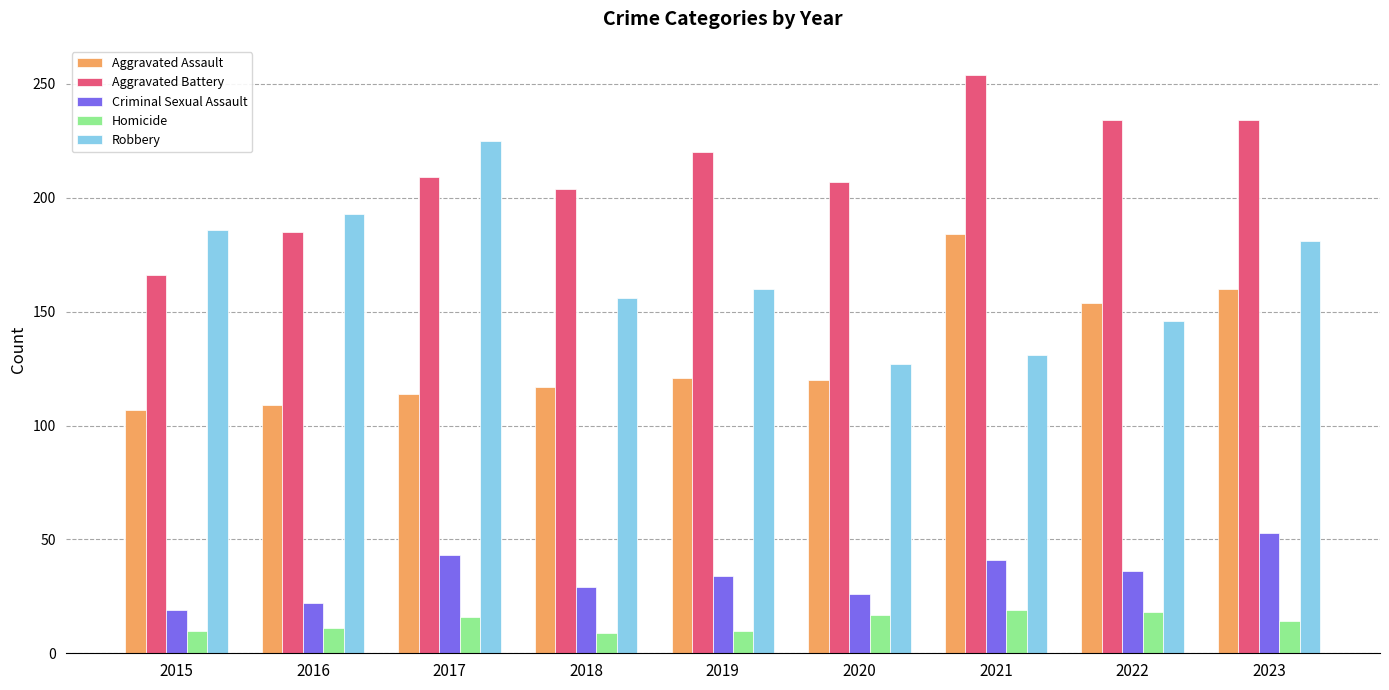

Which category has the highest value across all series?

2021